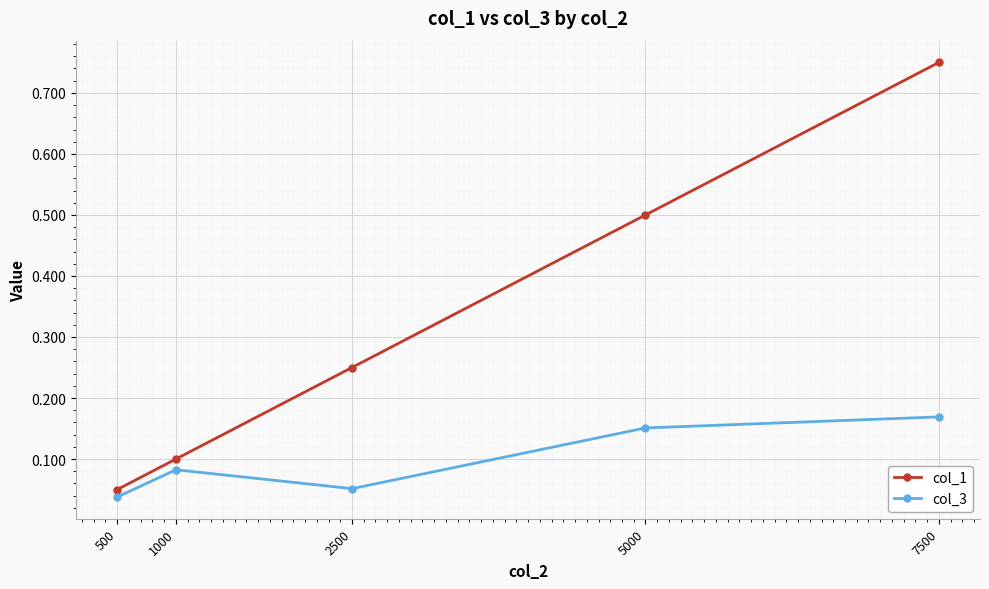

Which series changed the most between 2500 and 7500?

col_1